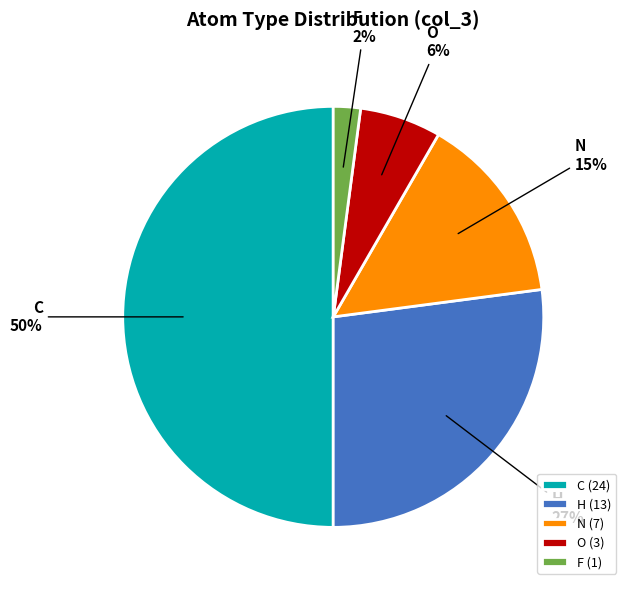

Which slice is the largest?

C